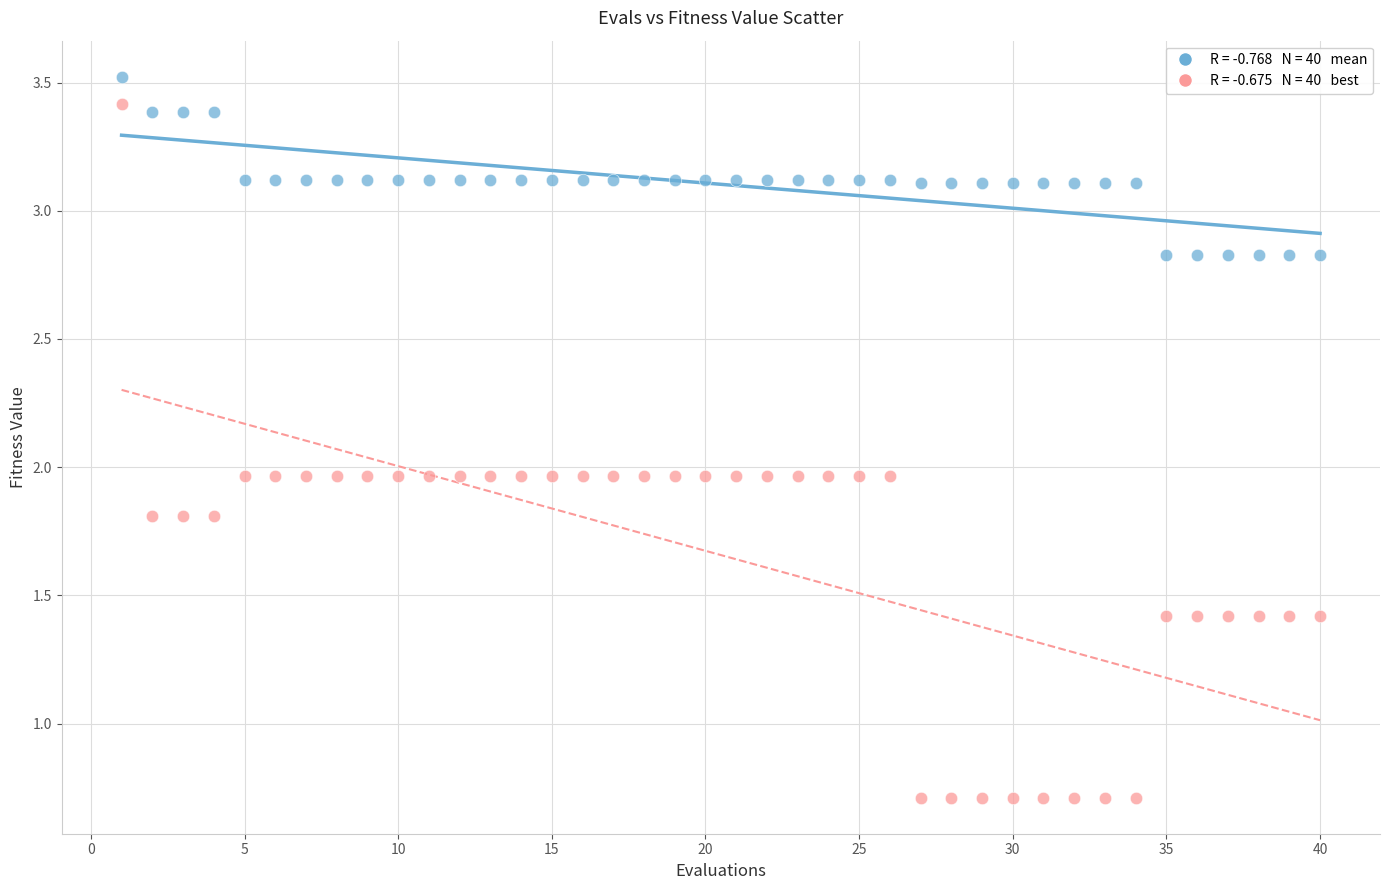

Across all data points, what is the range of Y values (max minus min)?

2.8